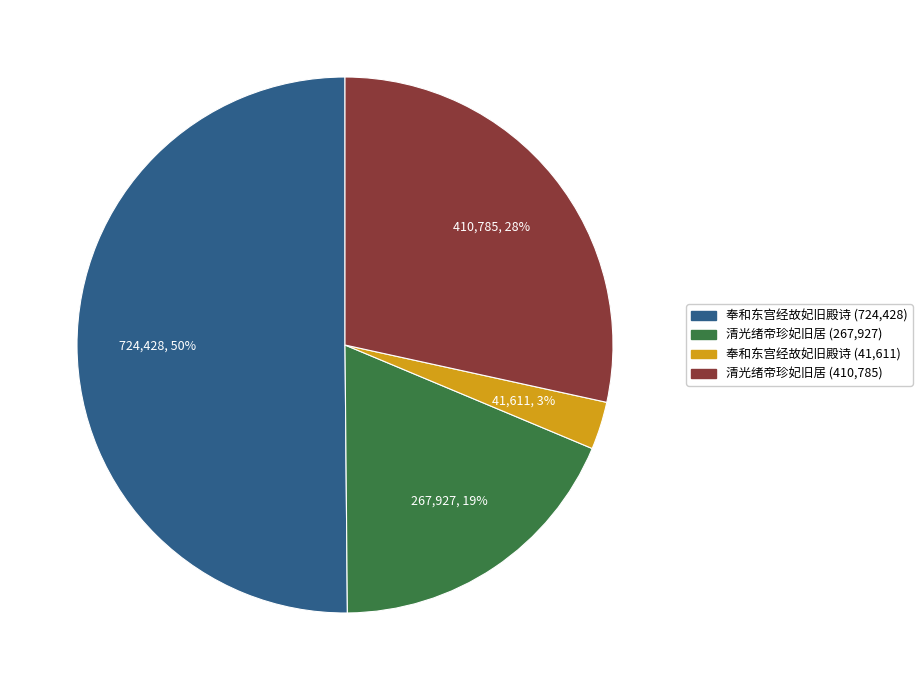

To the nearest percent, what is the average slice percentage?

25%